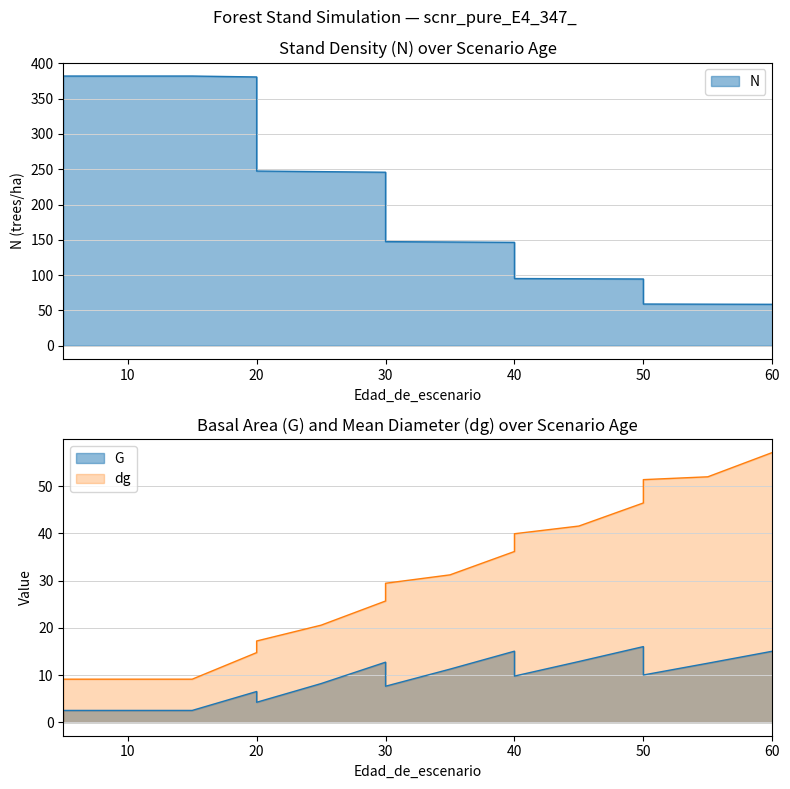

True or false: G has a value of 8.2 at 25.

True